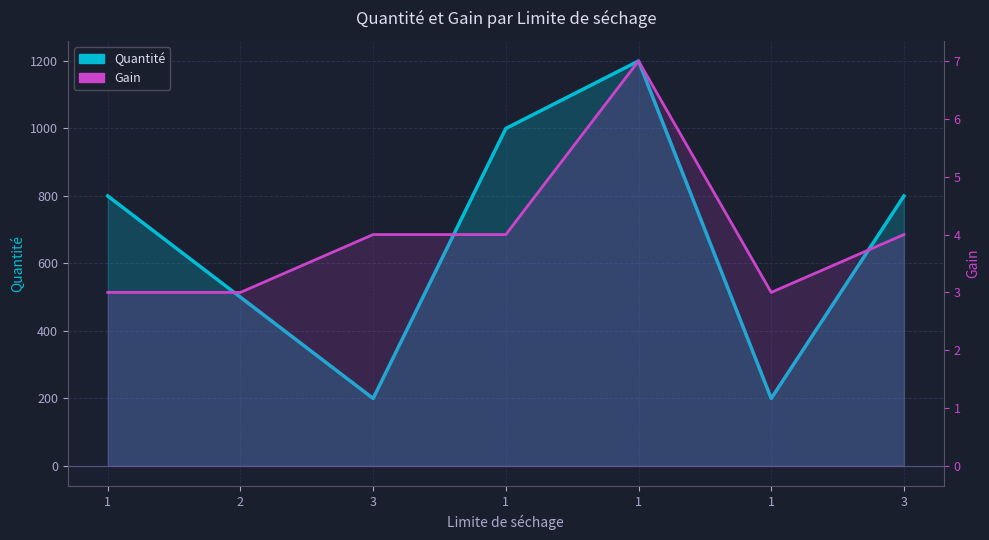

What is the maximum value shown in the chart?

1200